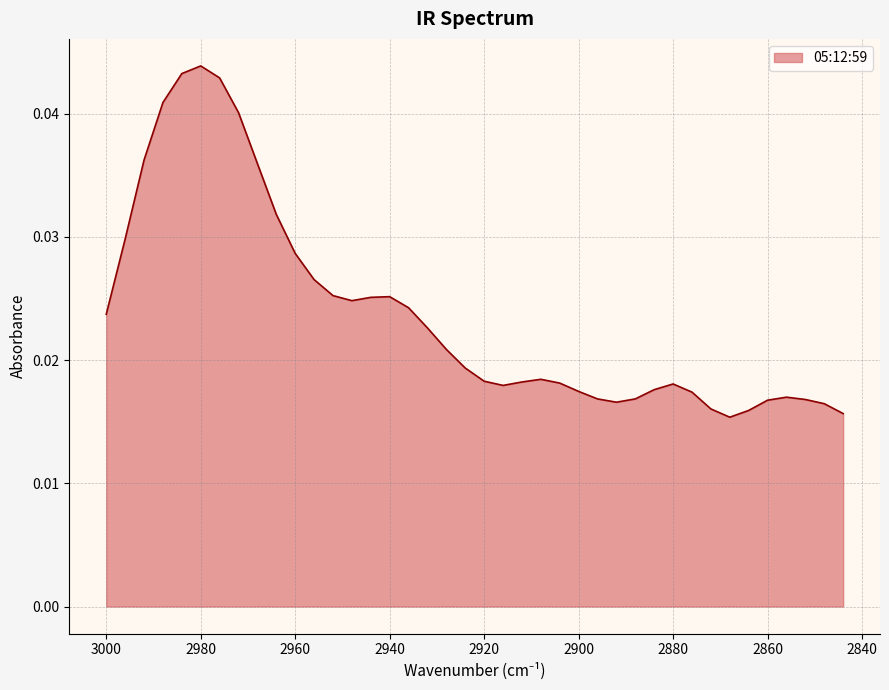

At which label is the value closest to 0?

2868